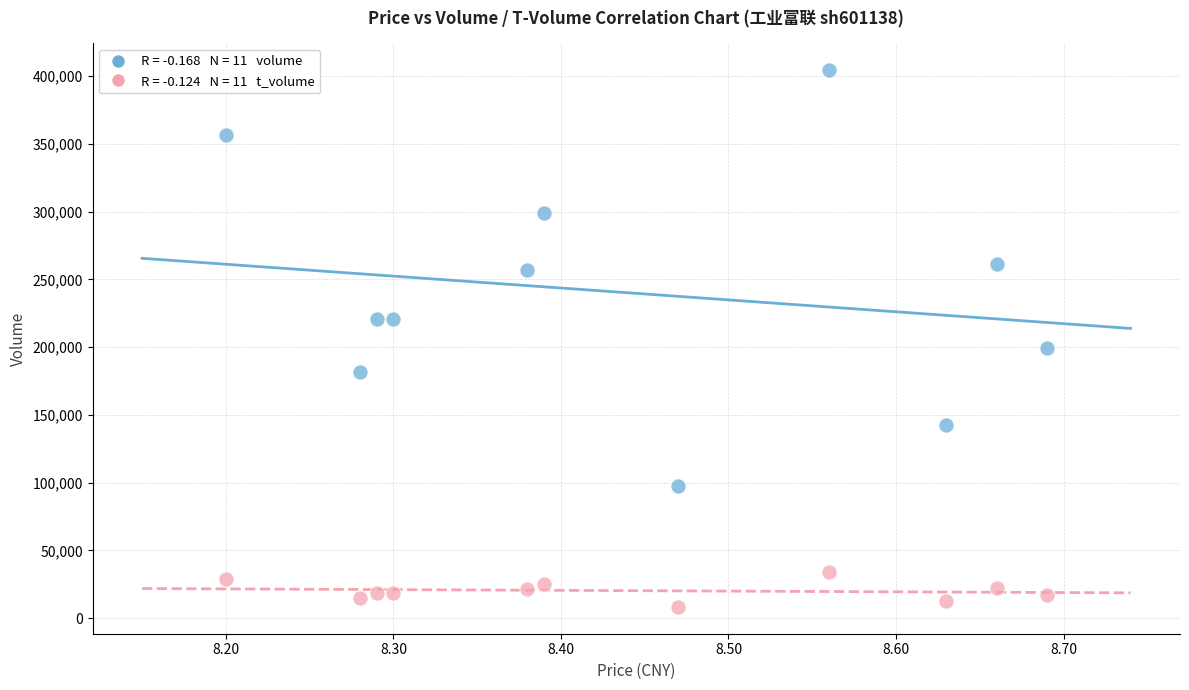

Across all data points, what is the range of Y values (max minus min)?

396150